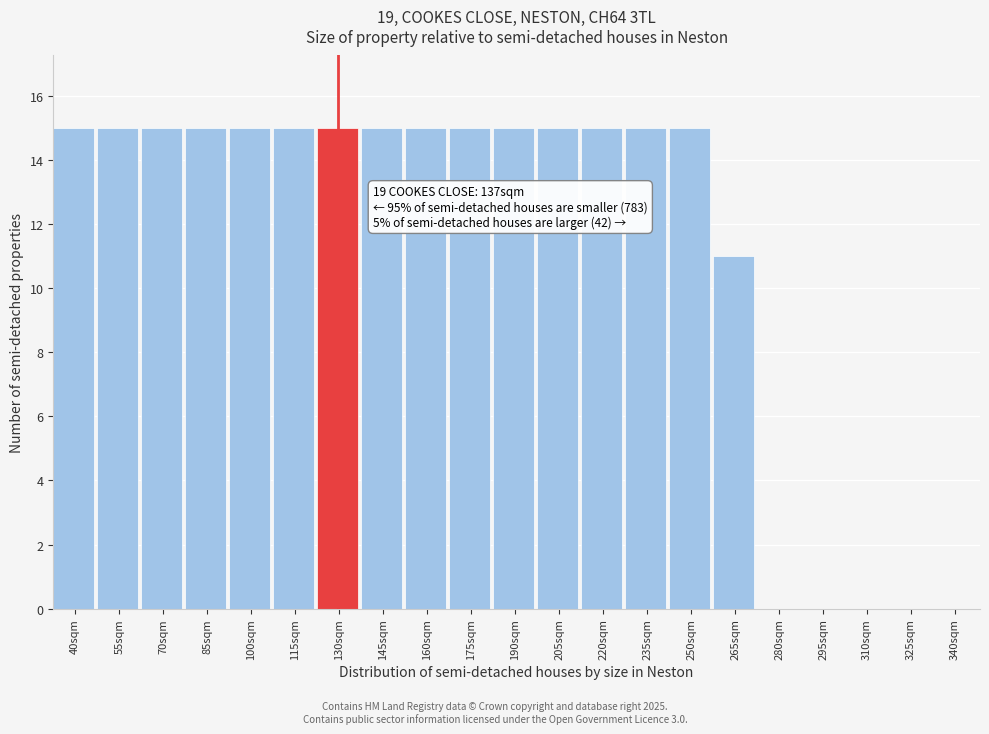

Reading left to right, list all the values displayed in this chart.

40sqm=15	55sqm=15	70sqm=15	85sqm=15	100sqm=15	115sqm=15	130sqm=15	145sqm=15	160sqm=15	175sqm=15	190sqm=15	205sqm=15	220sqm=15	235sqm=15	250sqm=15	265sqm=11	280sqm=0	295sqm=0	310sqm=0	325sqm=0	340sqm=0